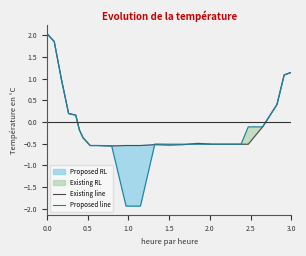

What is the label of the 20th point from the right?

2.5